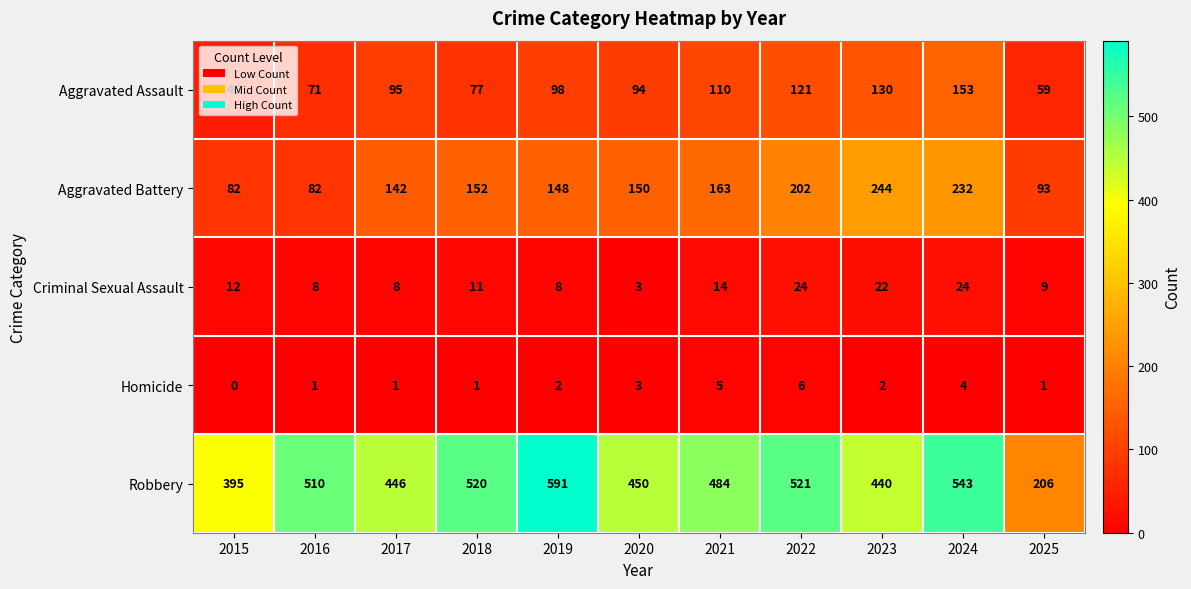

What is the maximum value shown in the chart?

591